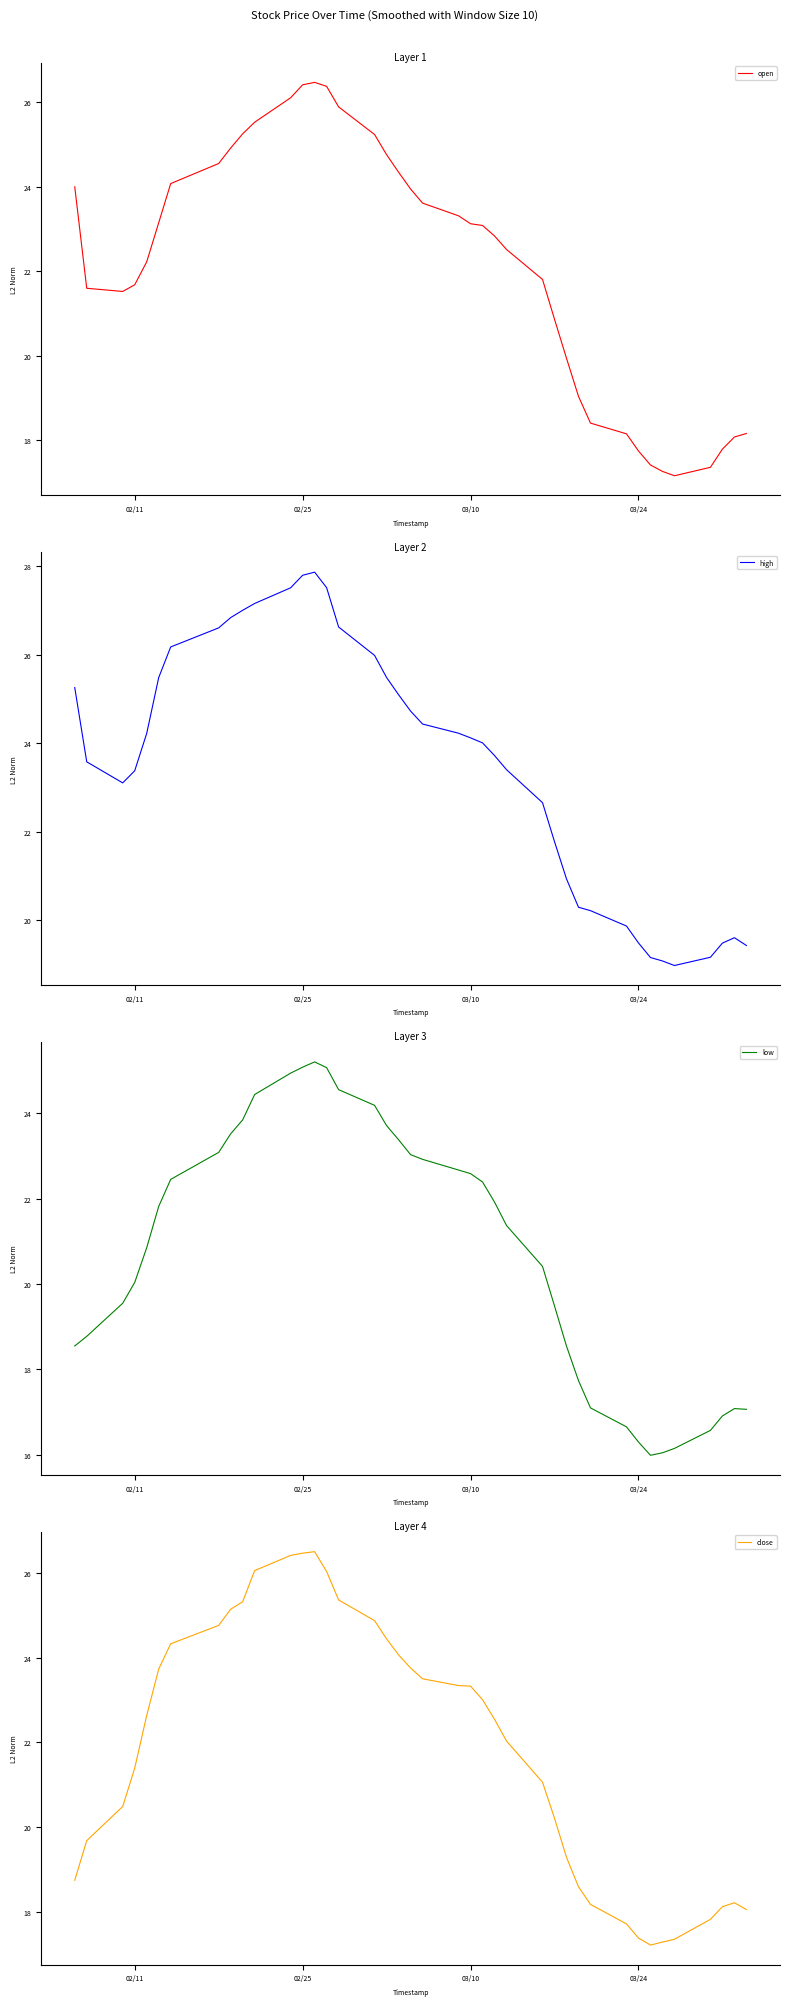

What is the lowest value of the open series?

17.2